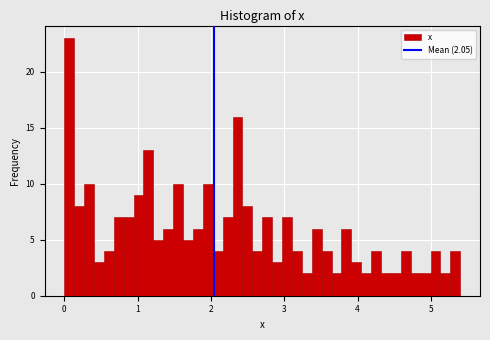

Around what value on the x-axis is the tallest bar? Give the approximate position of its centre, as read against the axis.

0.1